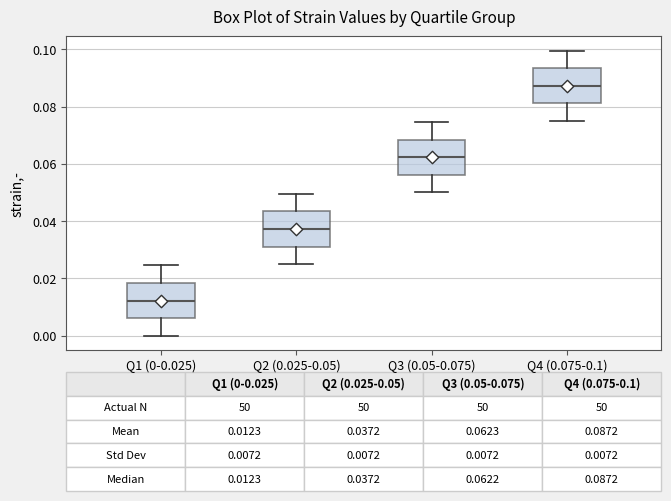

Which box has the lowest median line?

Q1 (0-0.025)